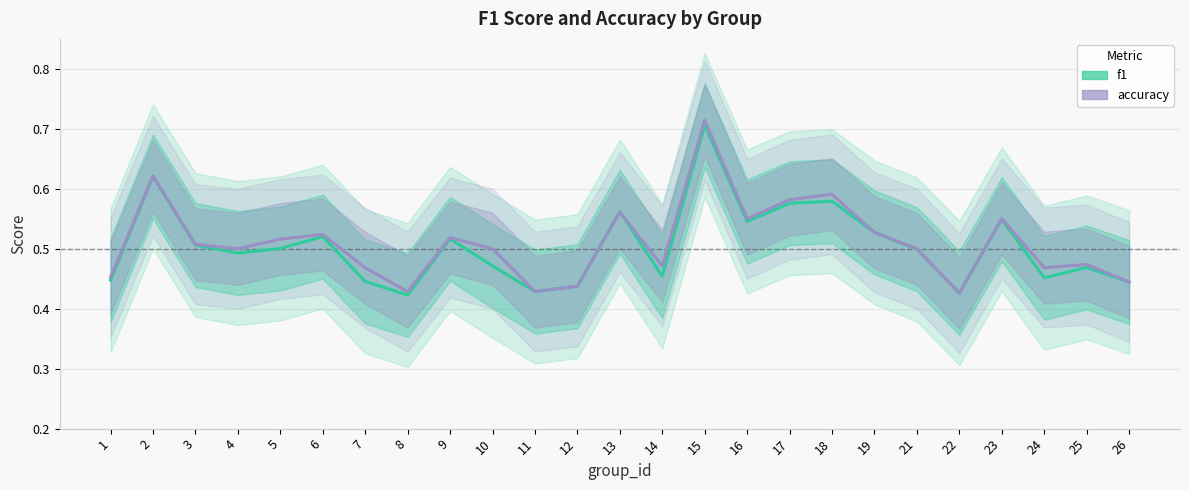

The accuracy series shows 0.7 at 15. True or false?

True